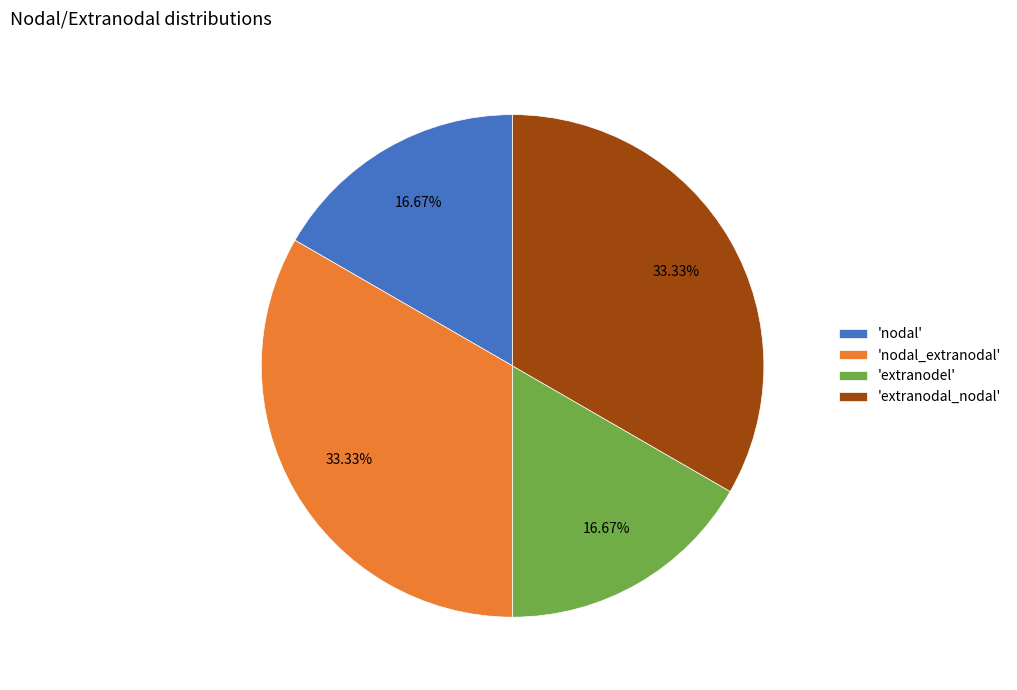

Approximately how many times larger is the value at 'extranodal_nodal' compared to 'nodal_extranodal'?

1.0